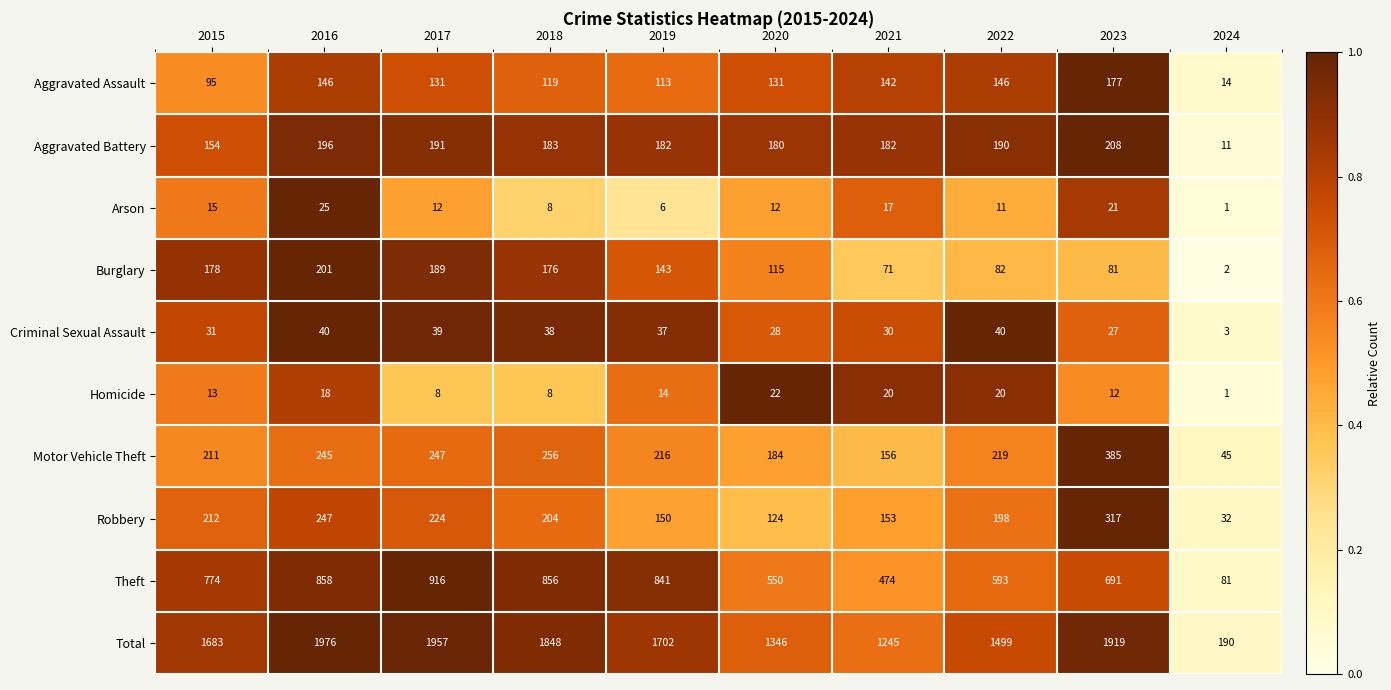

Which label corresponds to the smallest value in the chart?

2024